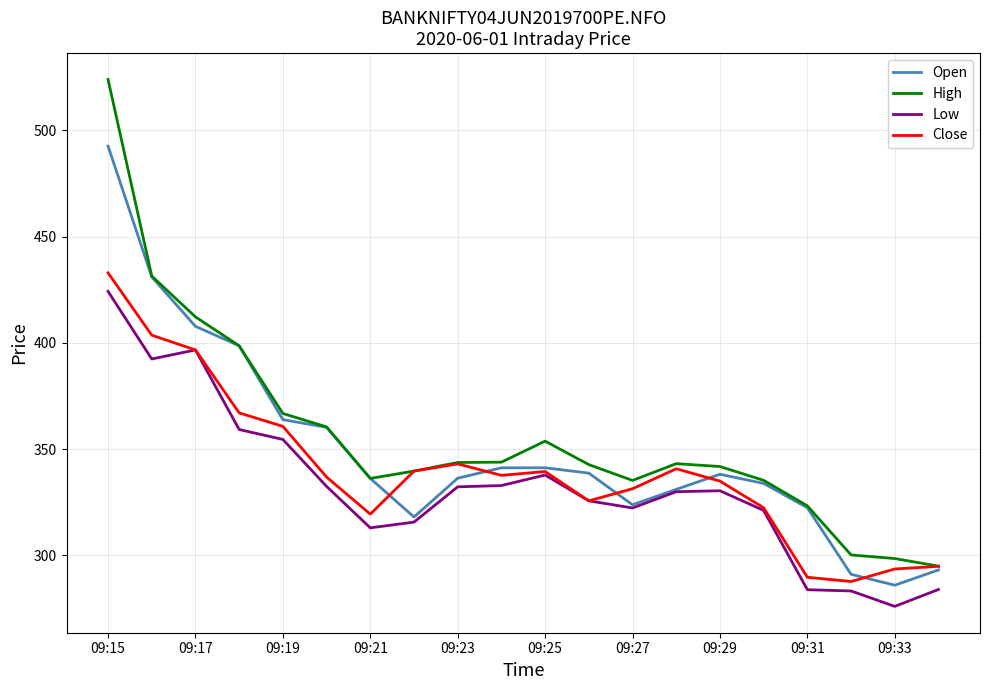

What is the minimum value shown in the chart?

276.1